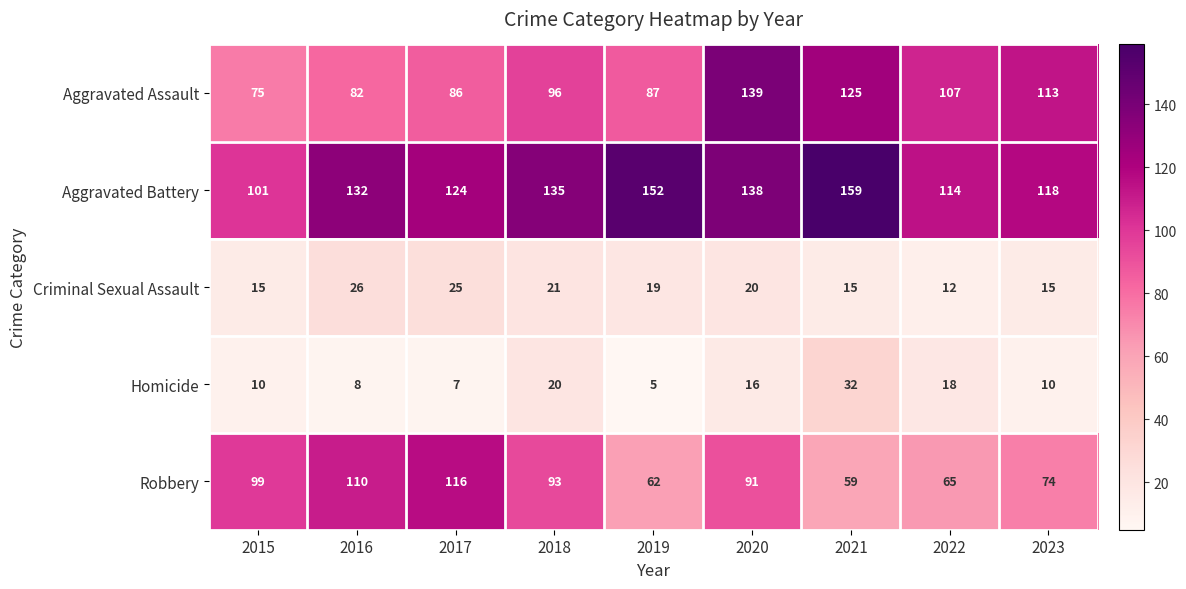

At 2017, list the series in order from largest to smallest.

Aggravated Battery, Robbery, Aggravated Assault, Criminal Sexual Assault, Homicide